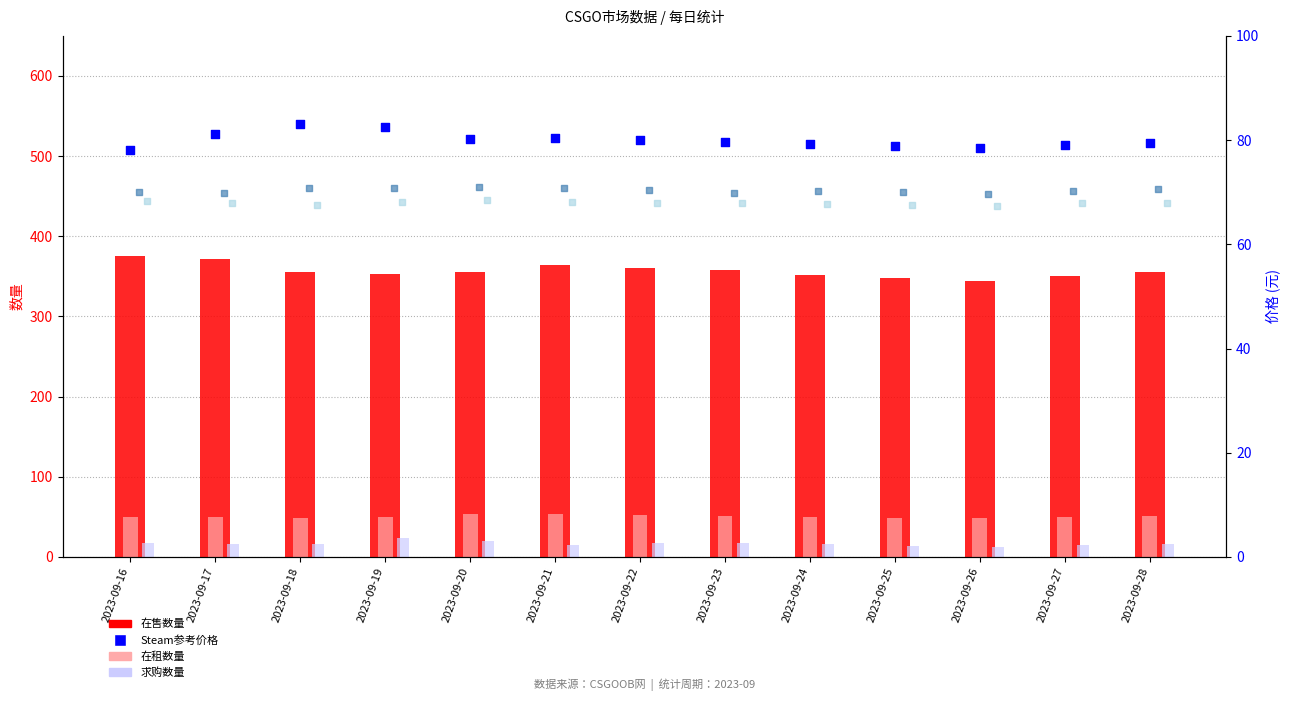

Which series contains the highest Y value?

在售数量